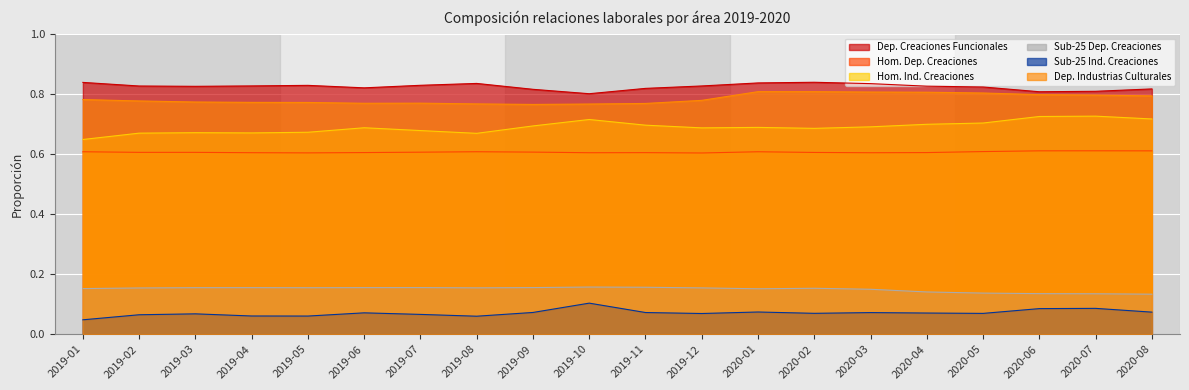

How many lines are shown in the chart?

6